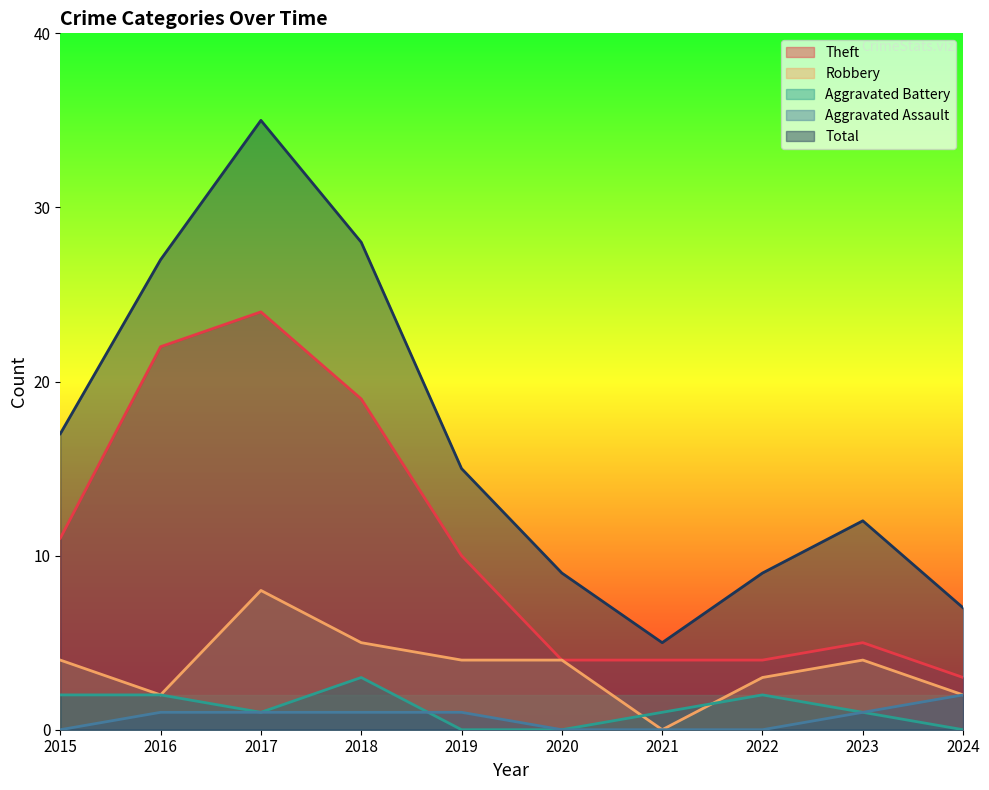

What is the difference between the Aggravated Battery values at 2016 and 2018?

1